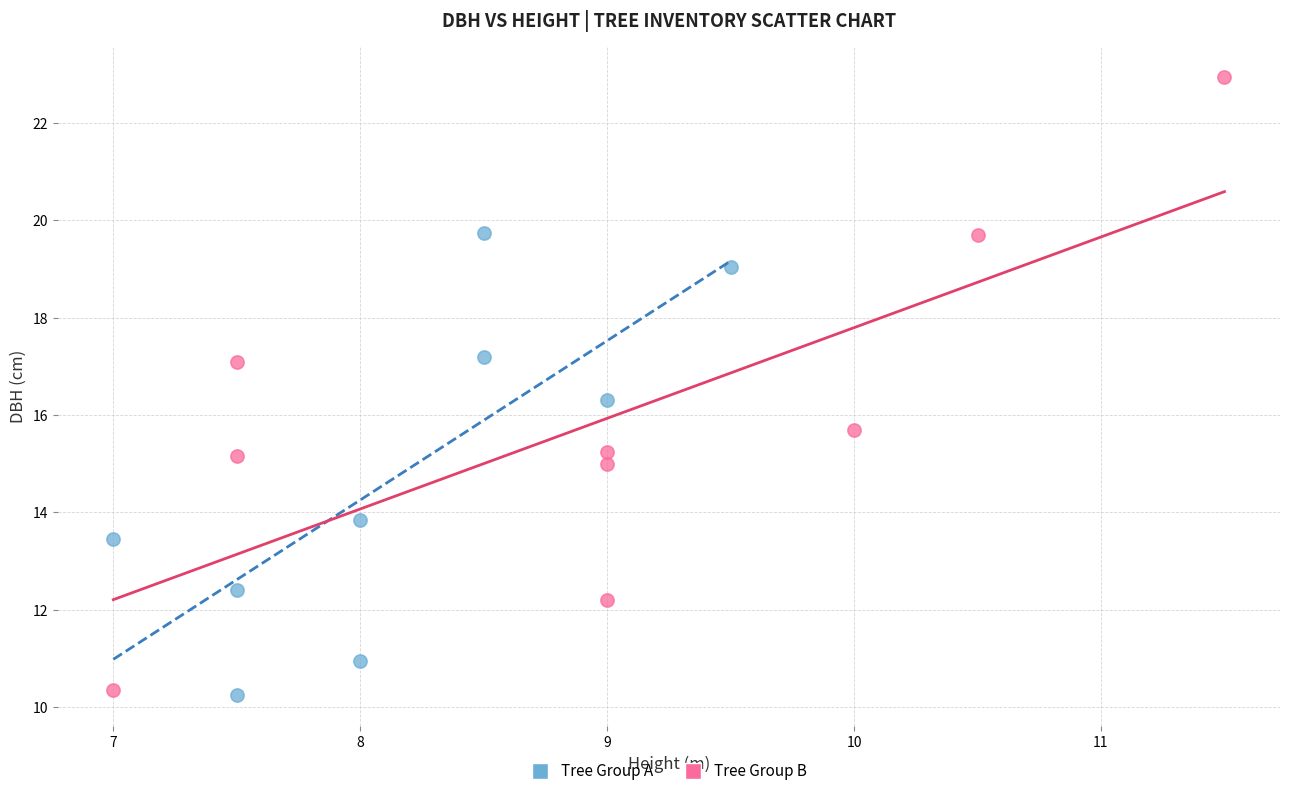

Which series contains the highest Y value?

Tree Group B